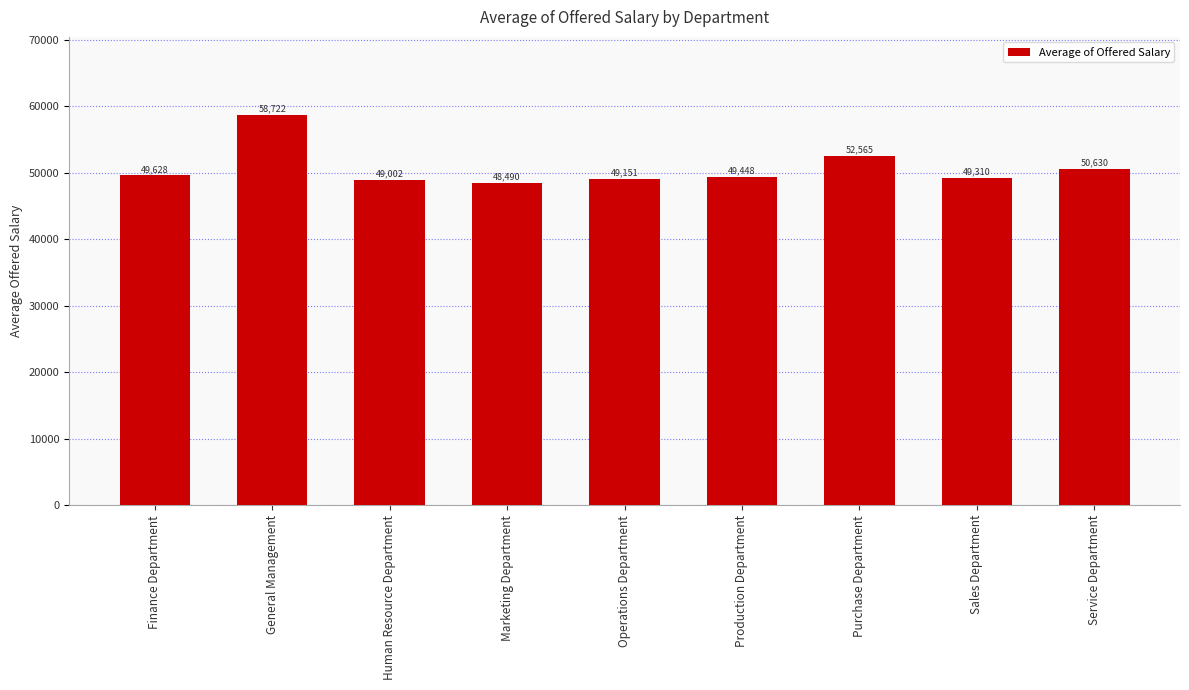

What is the difference between the second highest and second lowest values?

3562.5